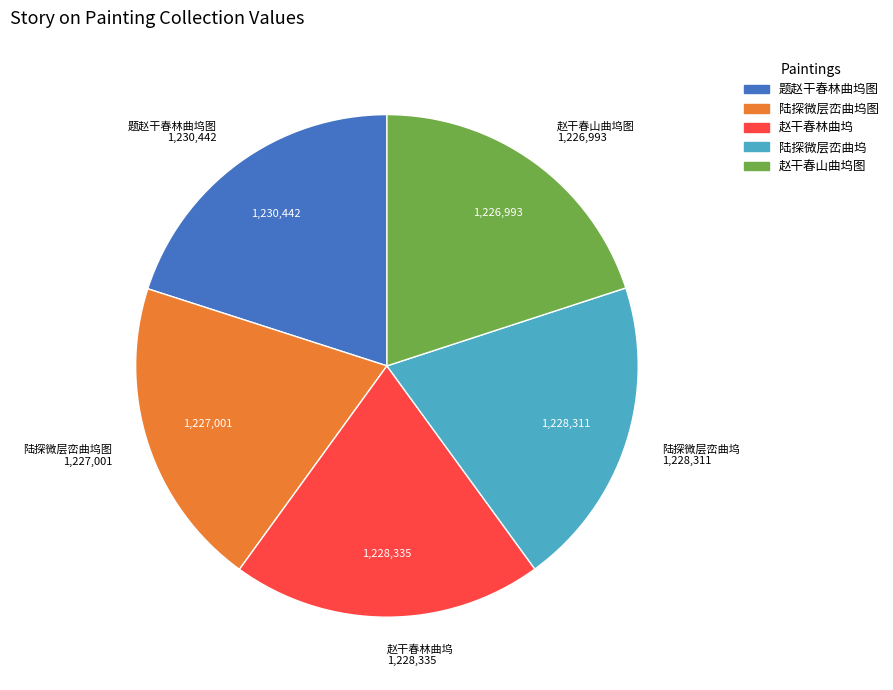

Does any single category account for the majority?

No